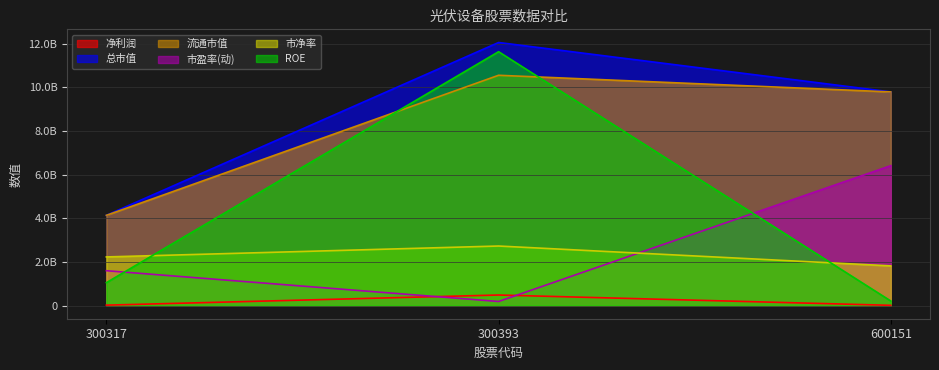

How many lines are shown in the chart?

6